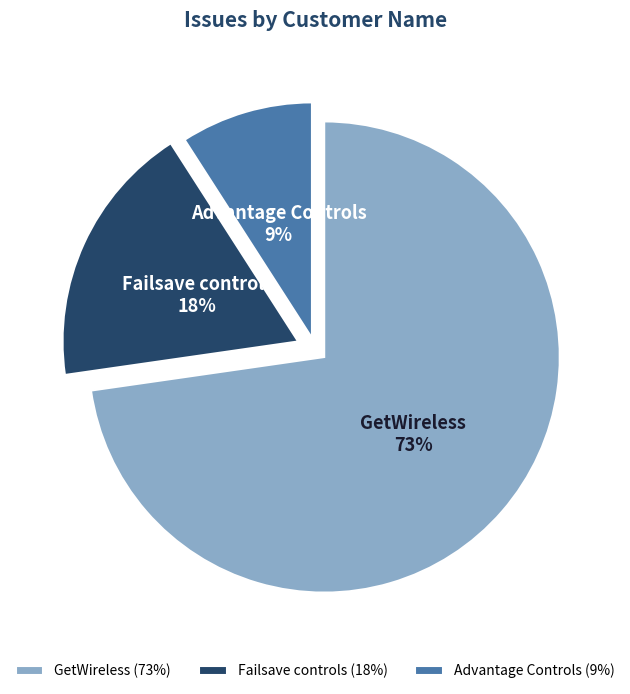

Is the sum of Failsave controls and Advantage Controls greater than half?

No